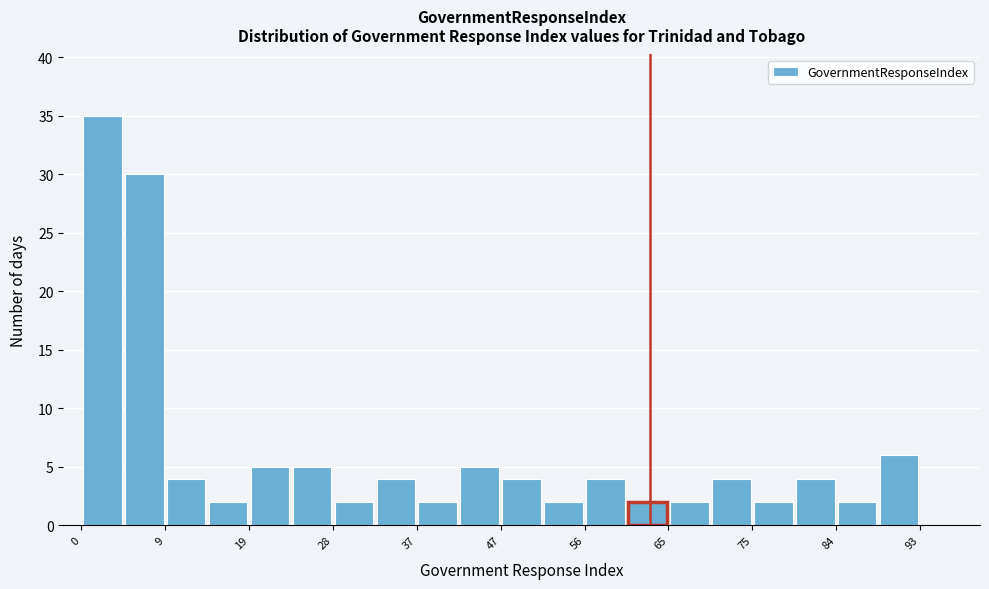

Which range on the x-axis has the tallest bar?

0 to 5